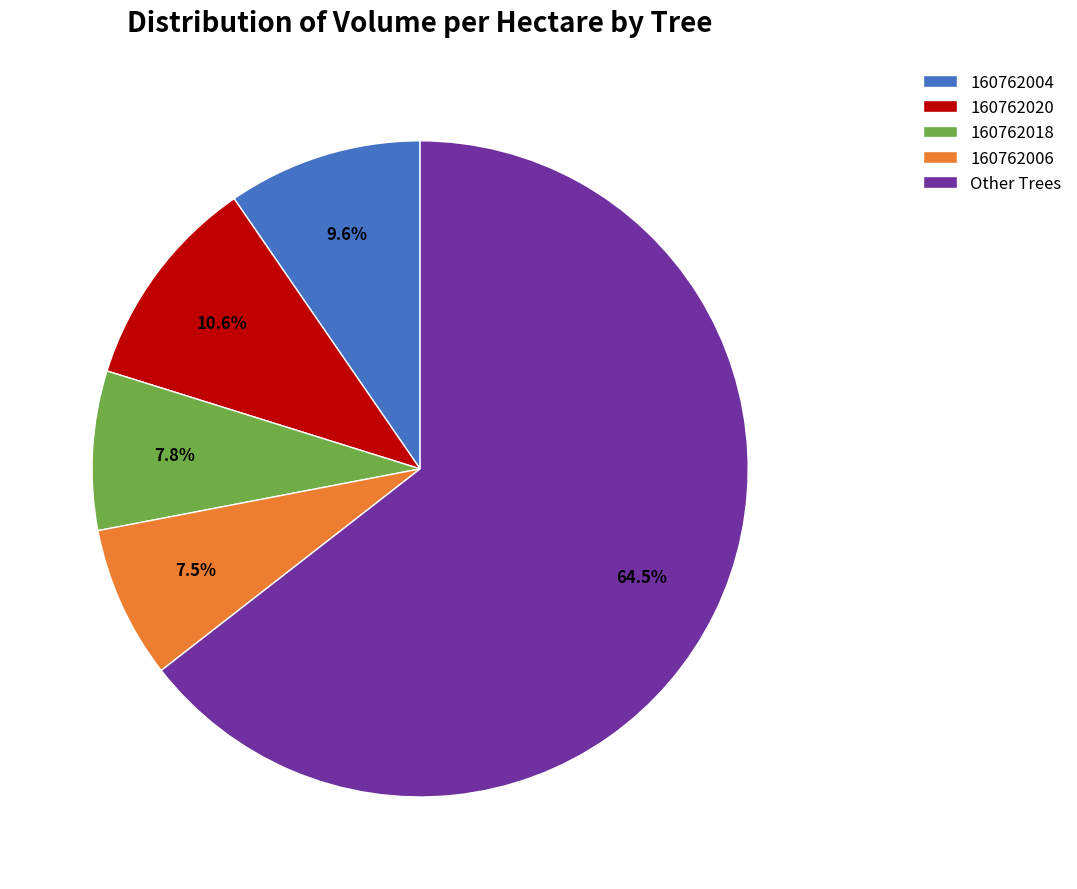

Which has a higher value, 160762004 or 160762006?

160762004